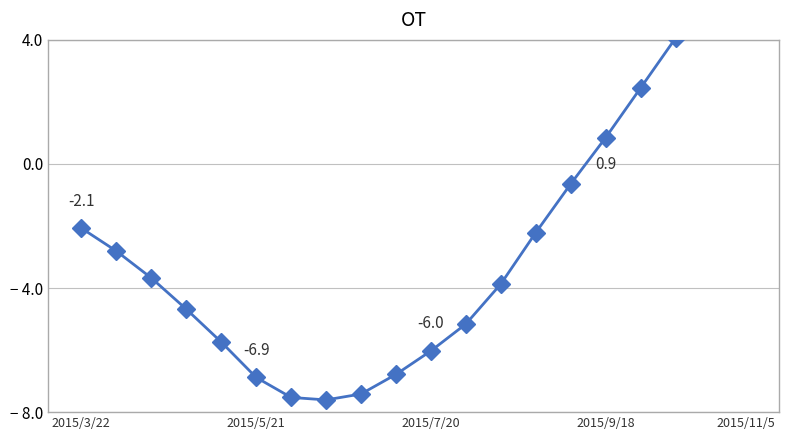

What is the average value?

-2.6